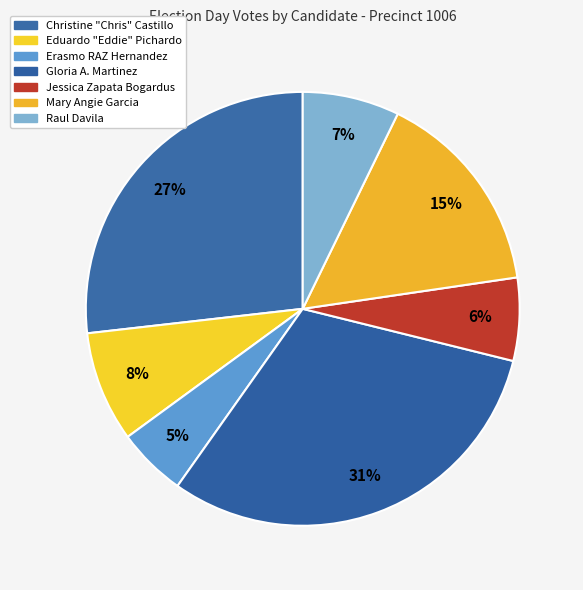

To the nearest percent, what portion does Raul Davila represent?

7%